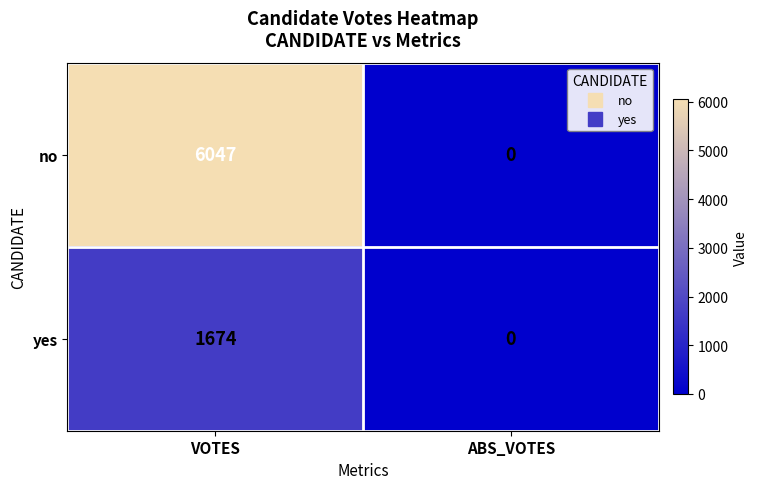

At which label does yes reach its peak?

VOTES